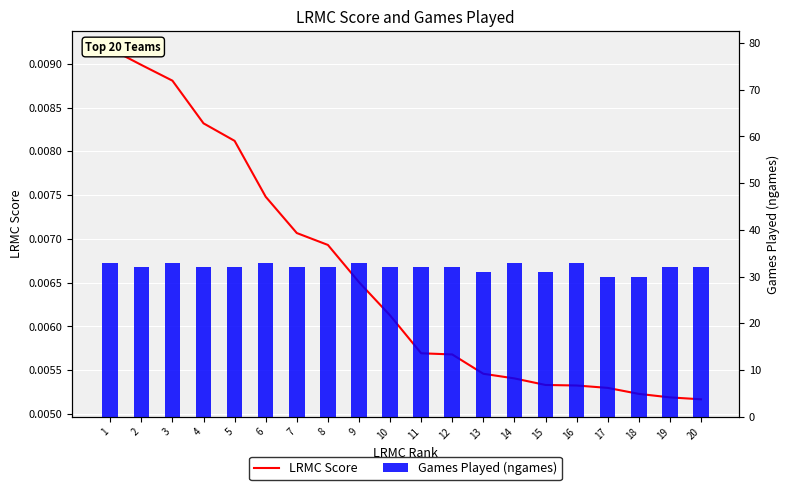

At how many categories does at least one series exceed 17?

20